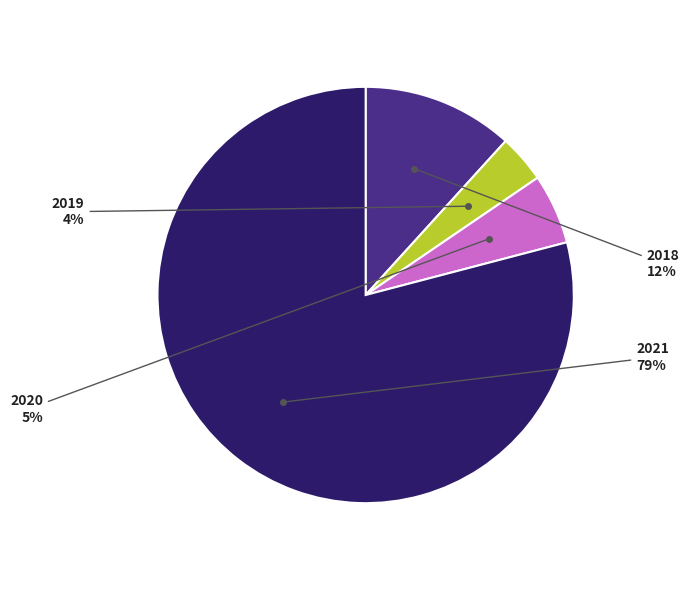

Is there a majority slice in this chart?

Yes